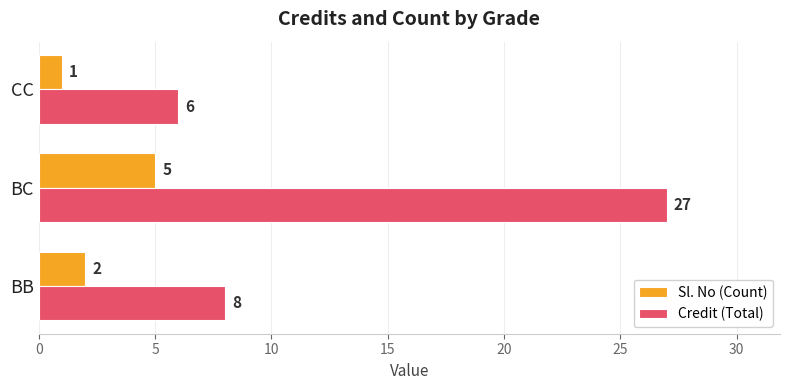

The value of Credit (Total) at BB is 5. True or false?

False